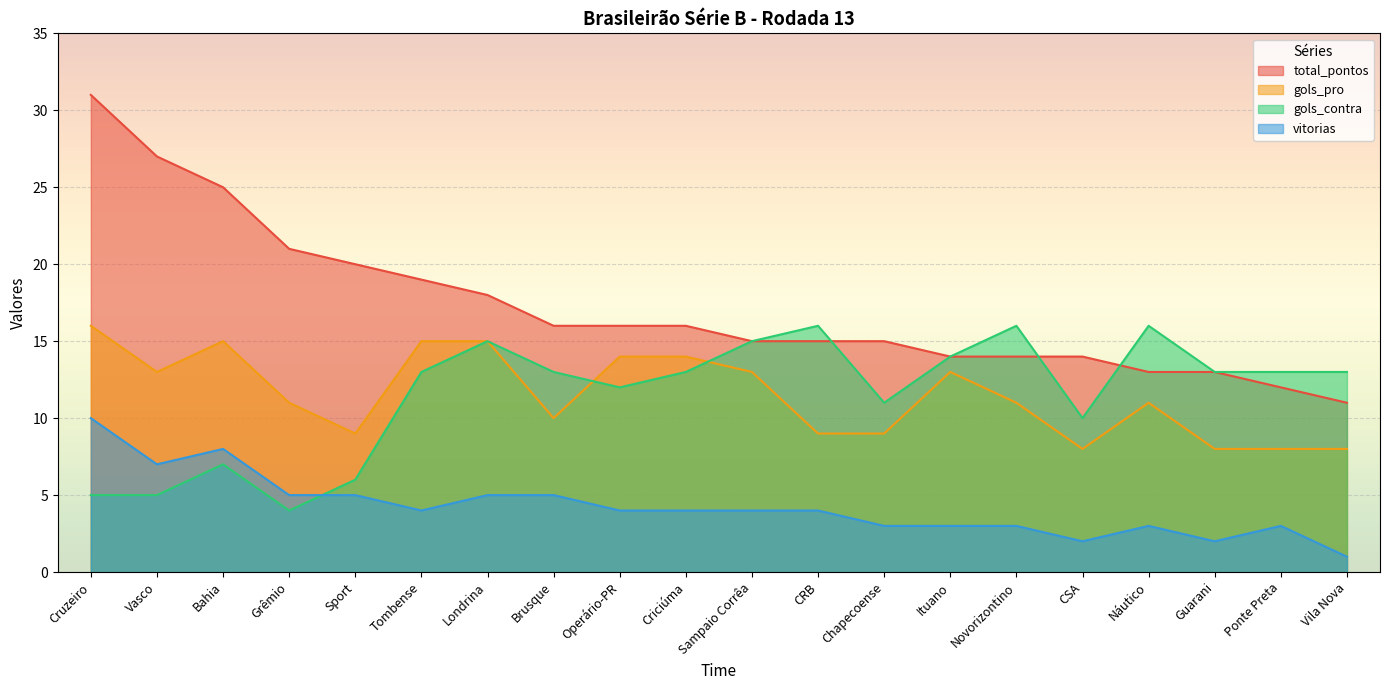

Which category has the lowest value in the gols_contra series?

Grêmio